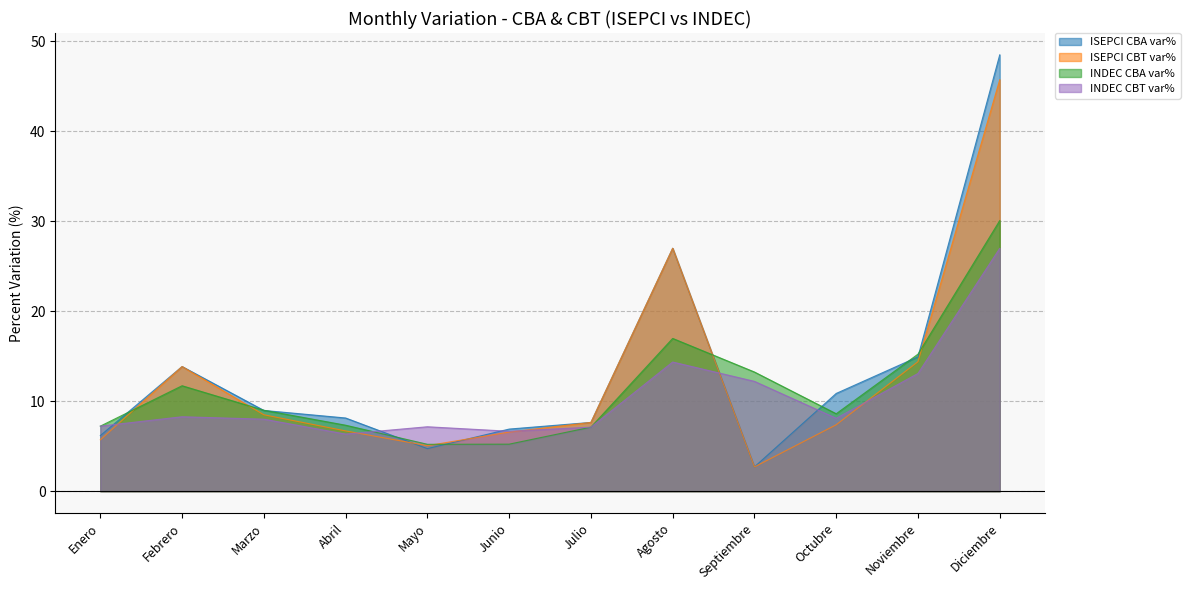

What is the difference between the highest and lowest values at Abril?

1.8